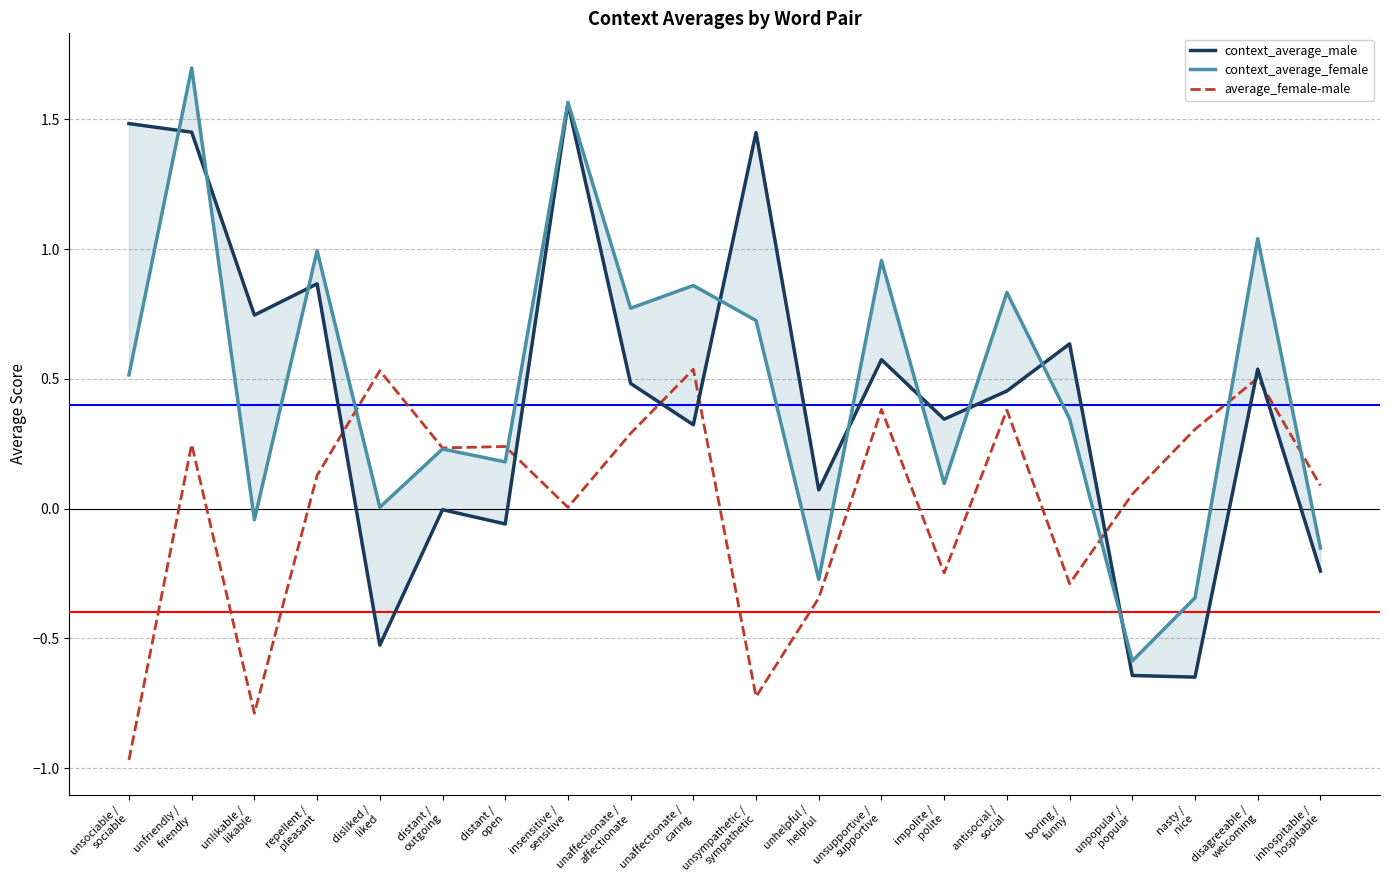

Does the chart have visible grid lines?

Yes